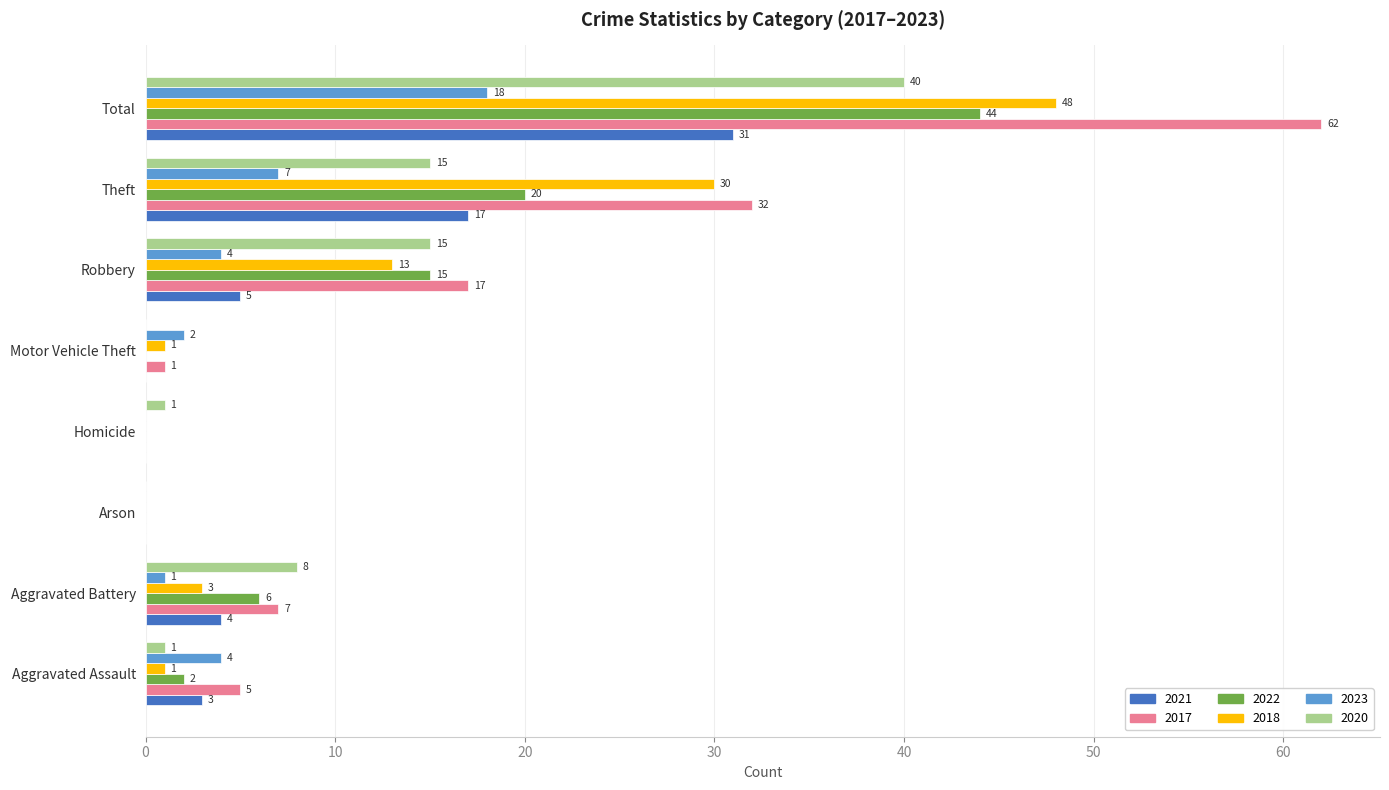

The 2018 series shows 3 at Aggravated Battery. True or false?

True